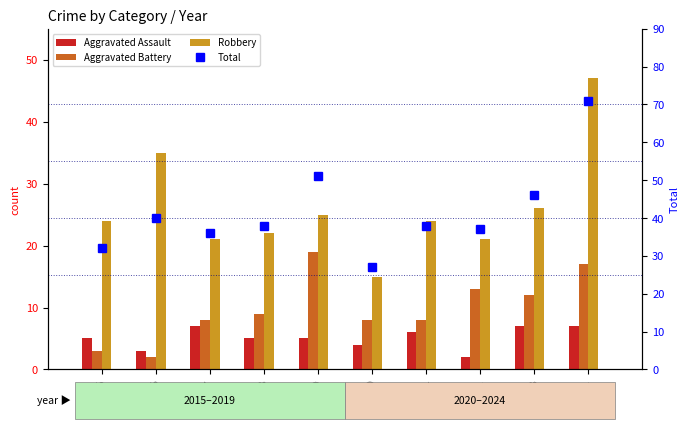

What is the sum of all Total values?

416